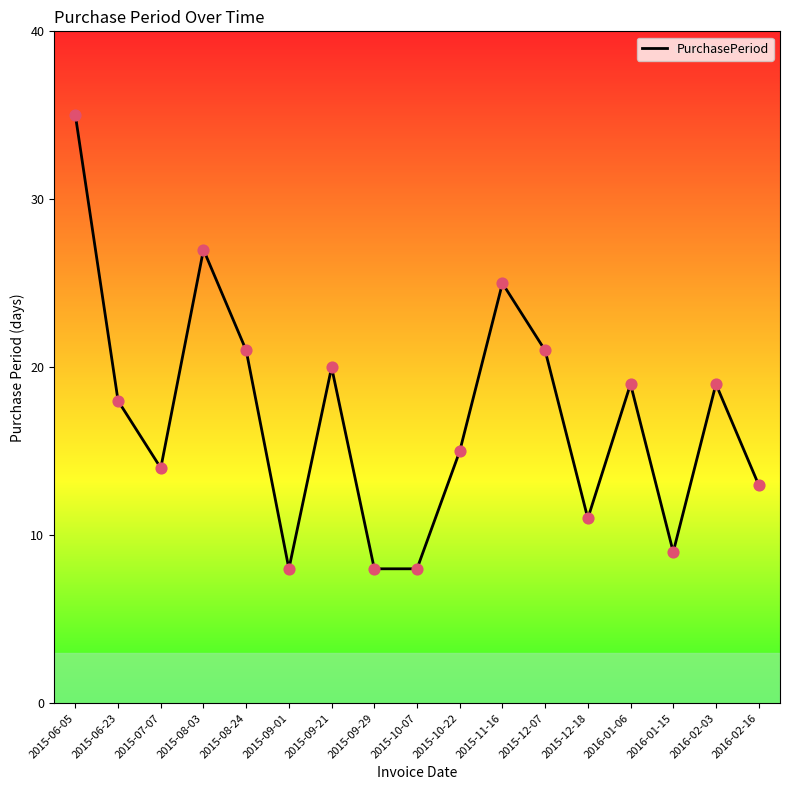

What is the ratio of the value at 2016-02-03 to the value at 2015-09-01?

2.4